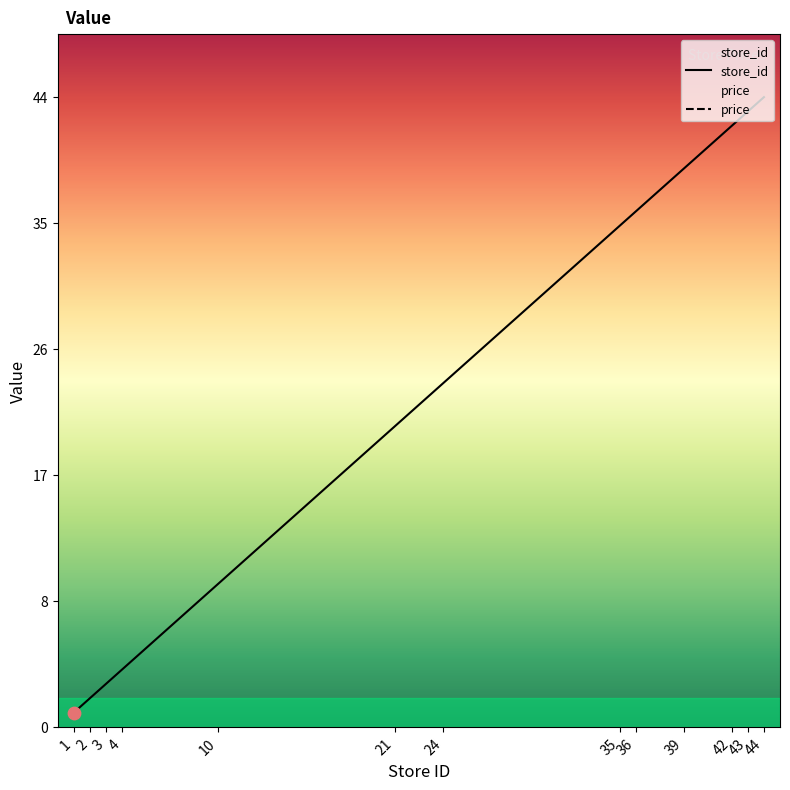

What is the ratio of the value at 44 to the value at 24?

1.8